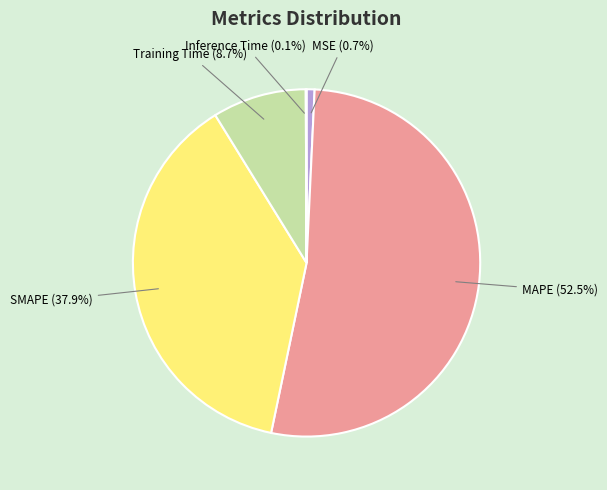

Is there a majority slice in this chart?

Yes